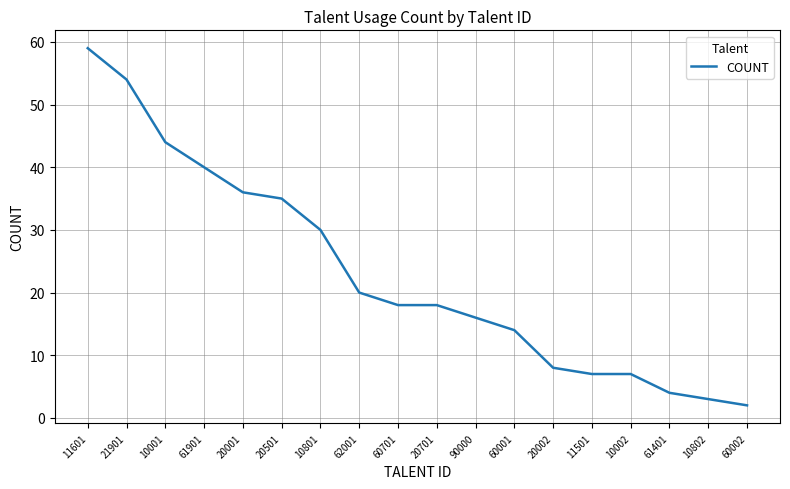

Where is the data nearest to the value 30?

10801